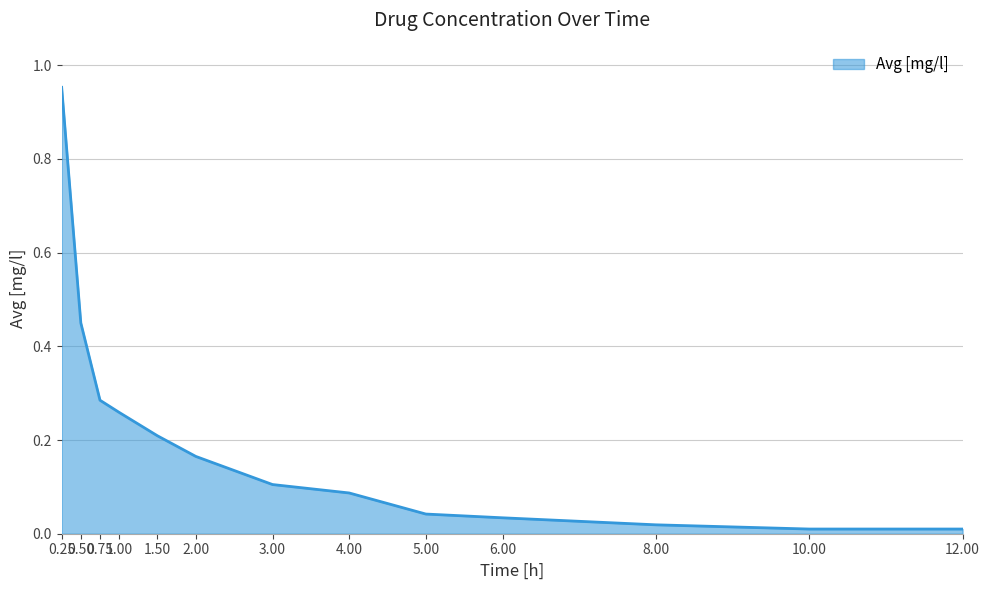

Is it true that the value at 1.50 is 0.0?

False